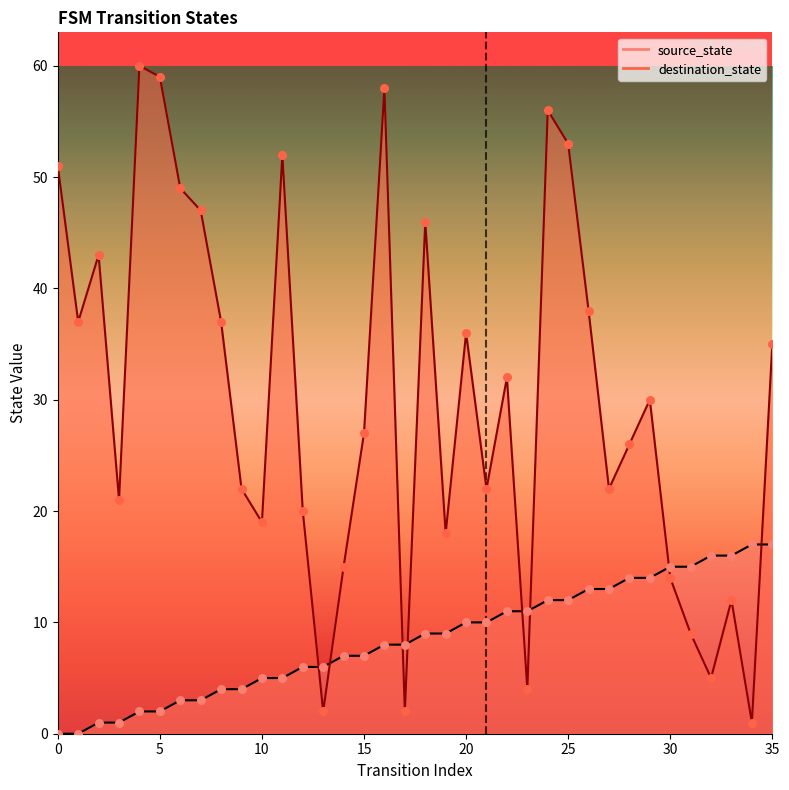

Which series has the widest spread of Y values?

destination_state